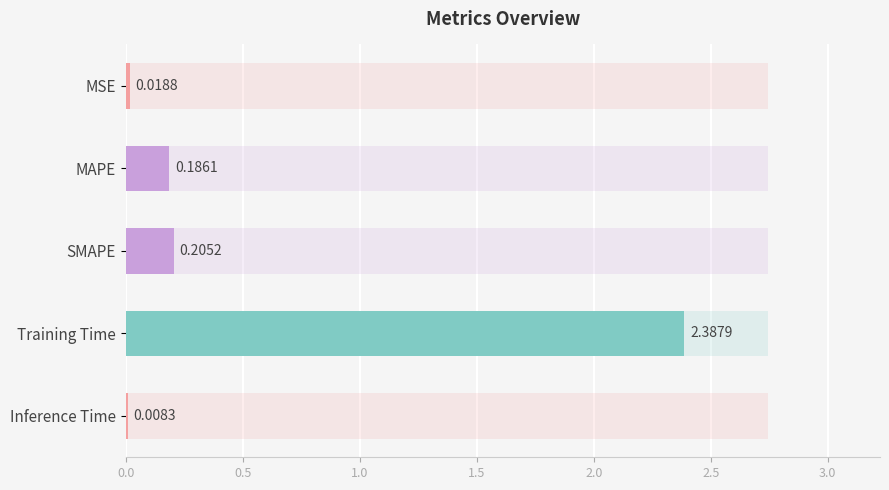

Rank the categories by value from highest to lowest.

Training Time, SMAPE, MAPE, MSE, Inference Time